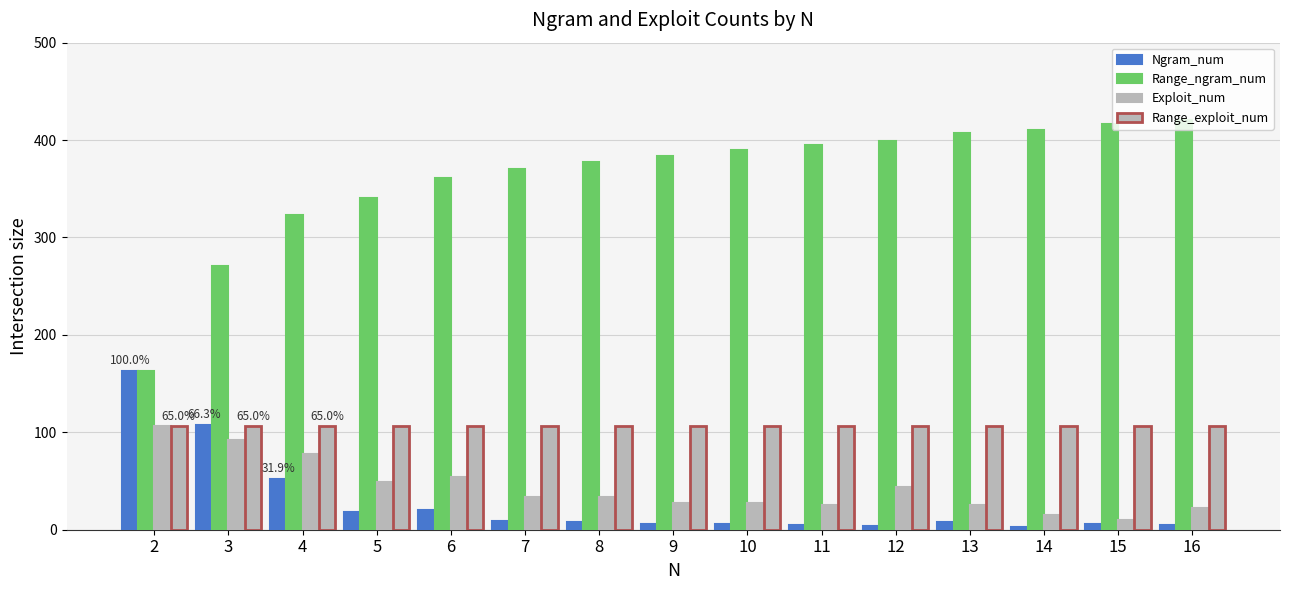

True or false: Exploit_num has a value of 34 at 7.

True